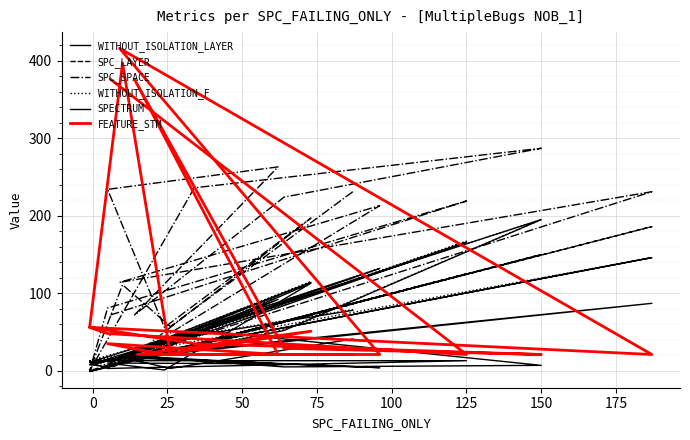

What is the approximate value of WITHOUT_ISOLATION_LAYER at 25?

5